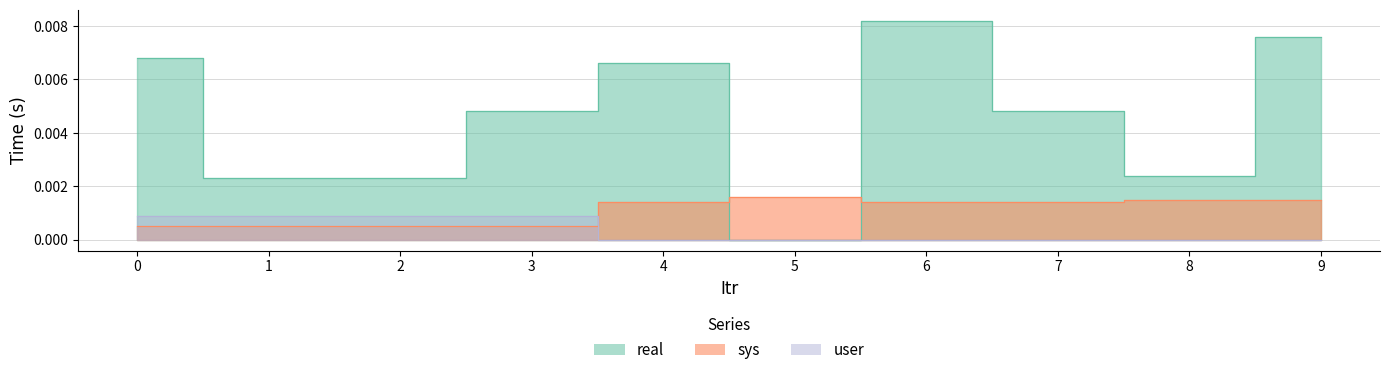

How many real values are between 0 and 1?

10